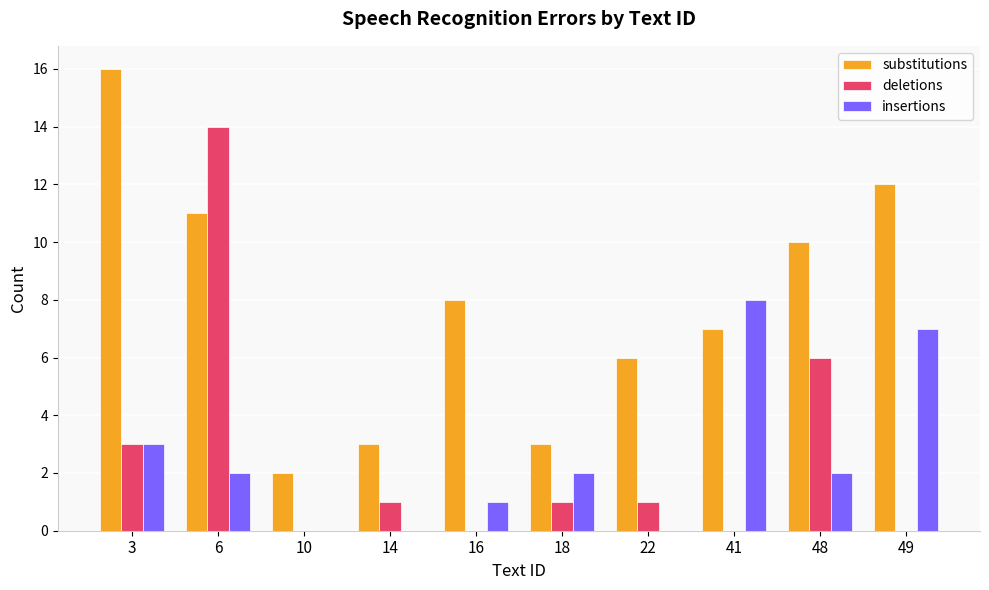

Does the chart contain stacked bars?

No